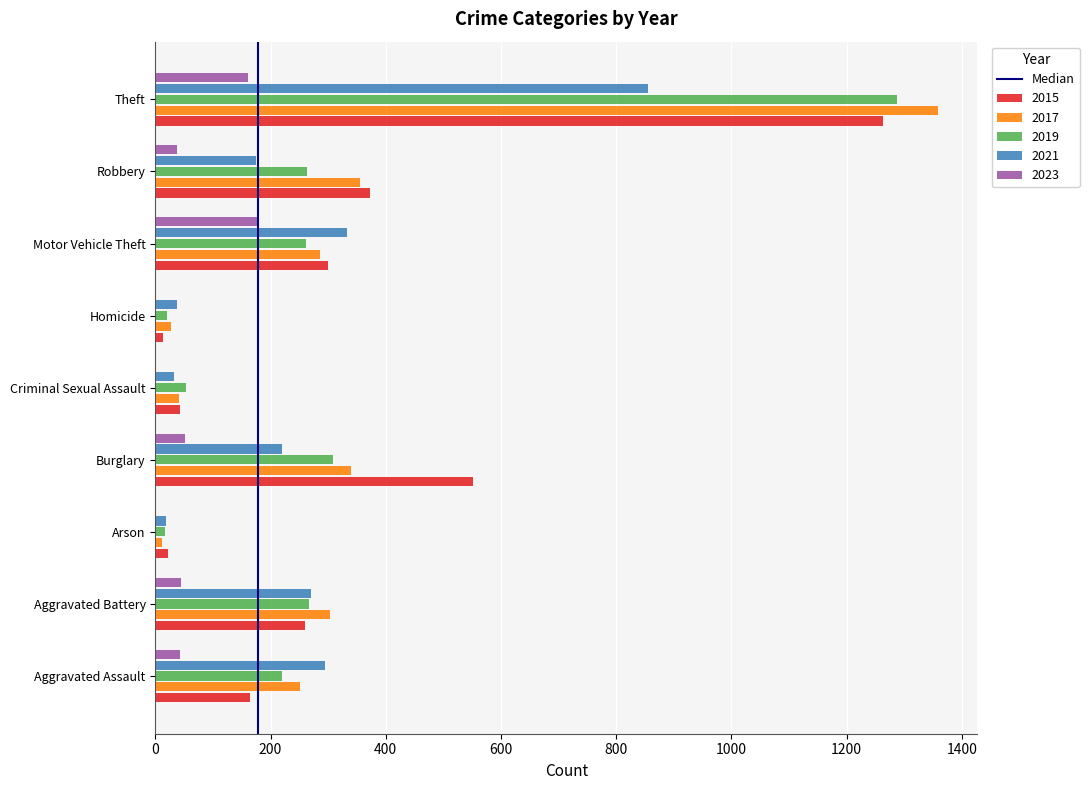

The 2023 series shows 109 at Theft. True or false?

False